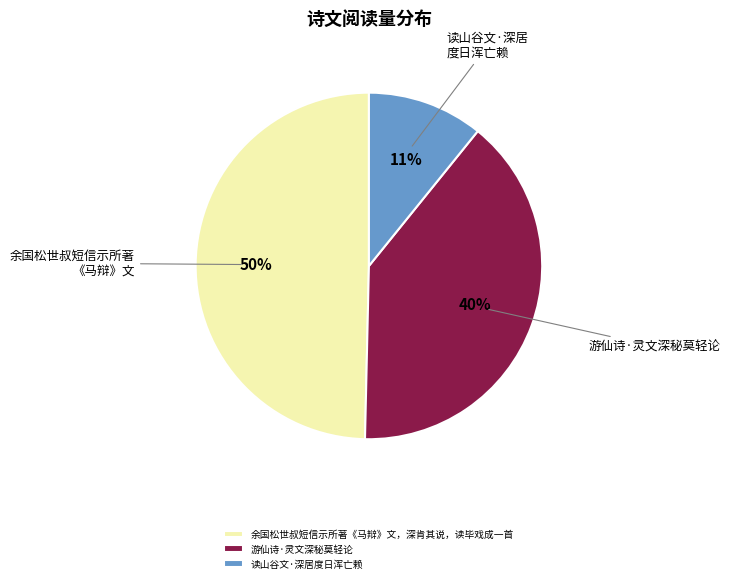

To the nearest percent, what is the average slice percentage?

33%